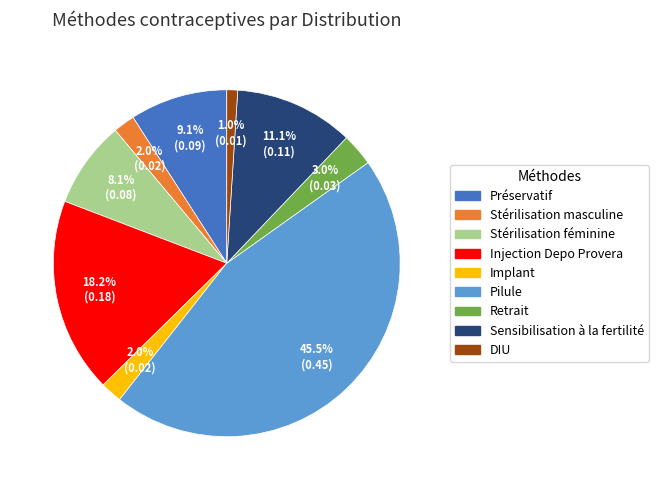

The Pilule slice represents 53% of the pie. True or false?

False